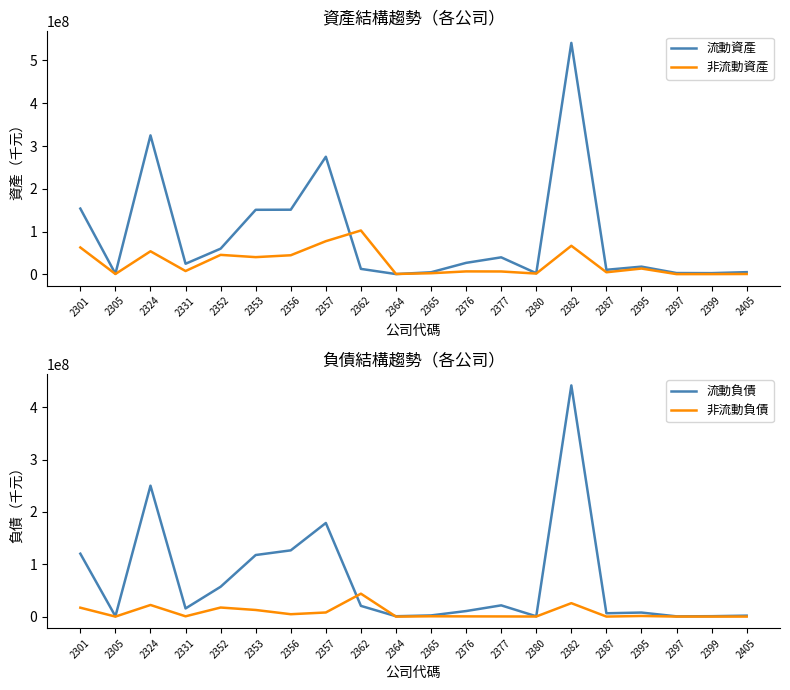

Which series has the largest range (max minus min)?

流動資產